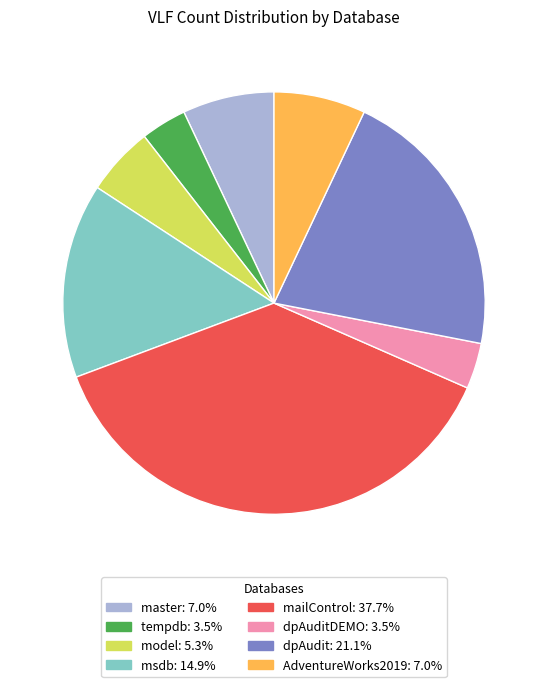

Is there a majority slice in this chart?

No